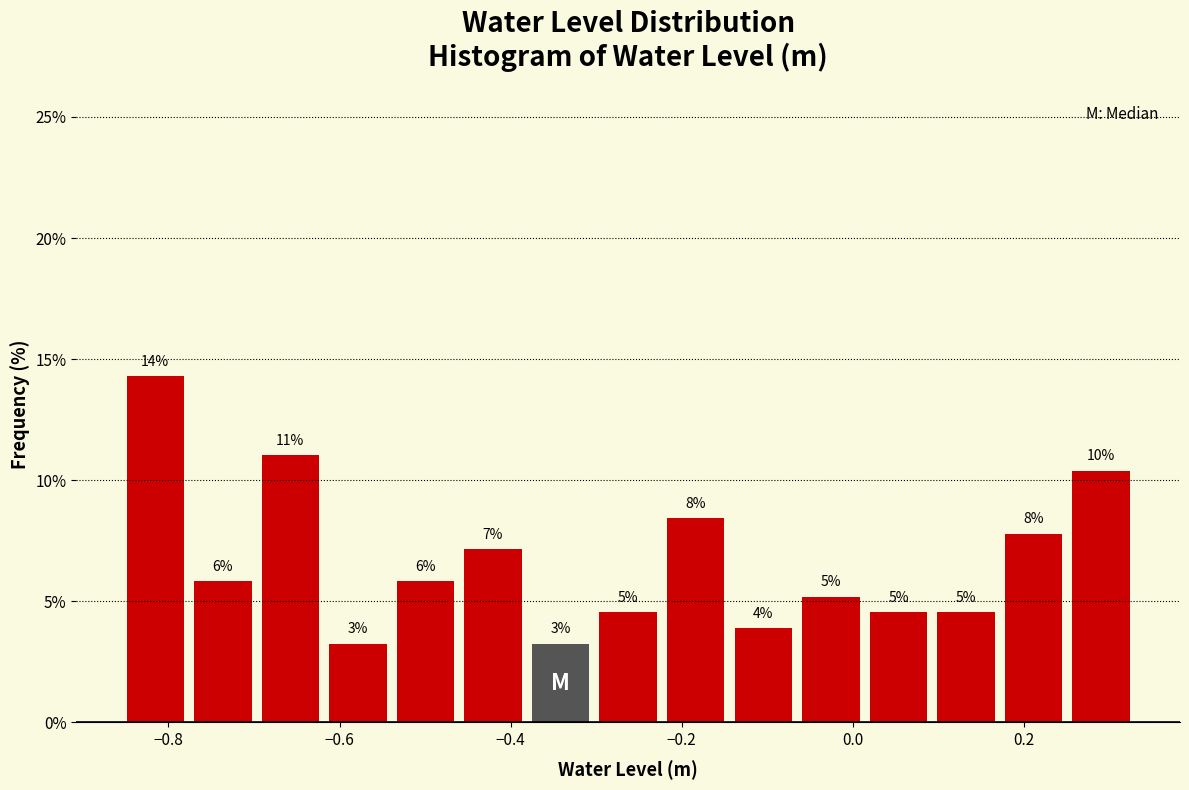

Around what value on the x-axis is the tallest bar? Give the approximate position of its centre, as read against the axis.

-0.82